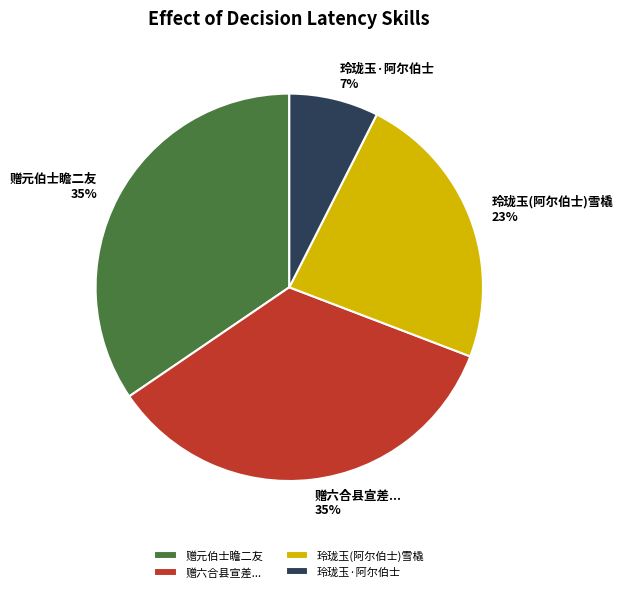

To the nearest percent, what is the average slice percentage?

25%